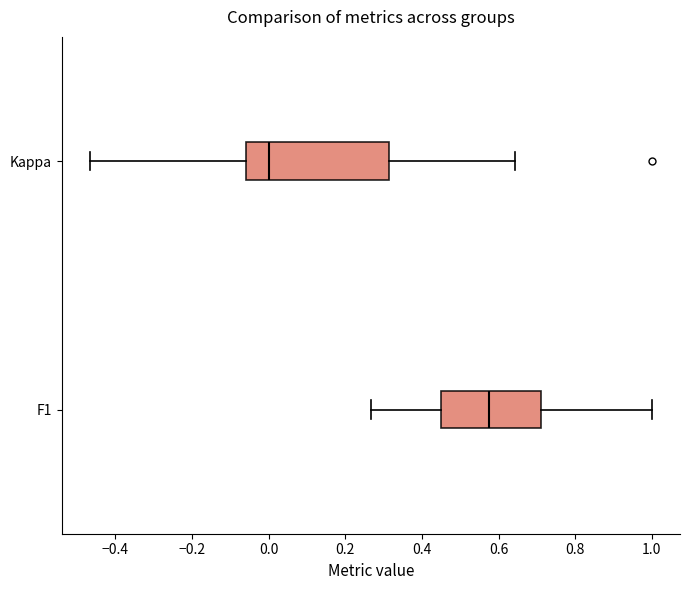

Comparing the boxes themselves (not the whiskers), which one is the widest?

Kappa